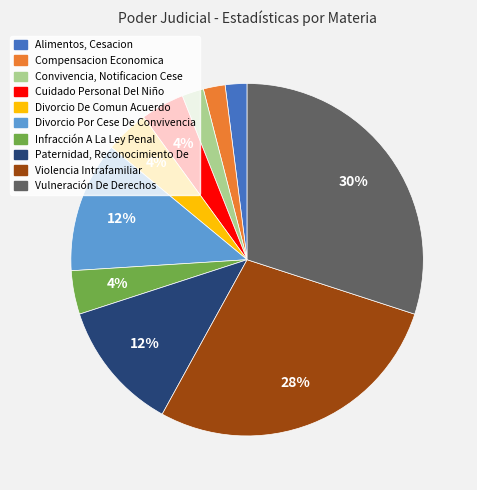

Which slice is the largest?

Vulneración De Derechos